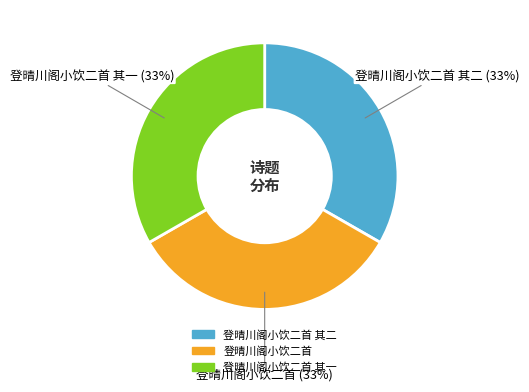

To the nearest percent, what is the average slice percentage?

33%